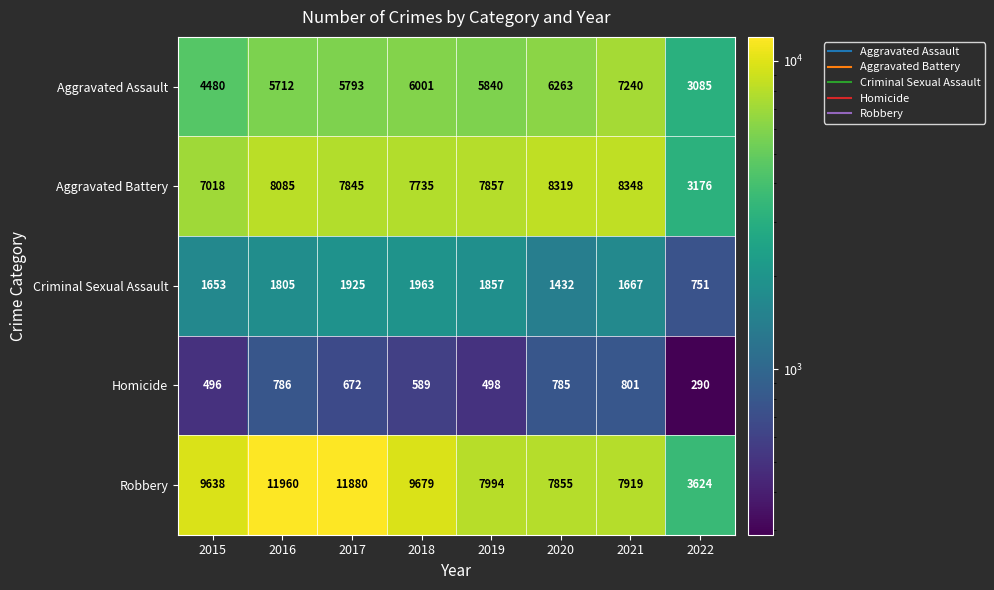

Which category has the highest value across all series?

2016